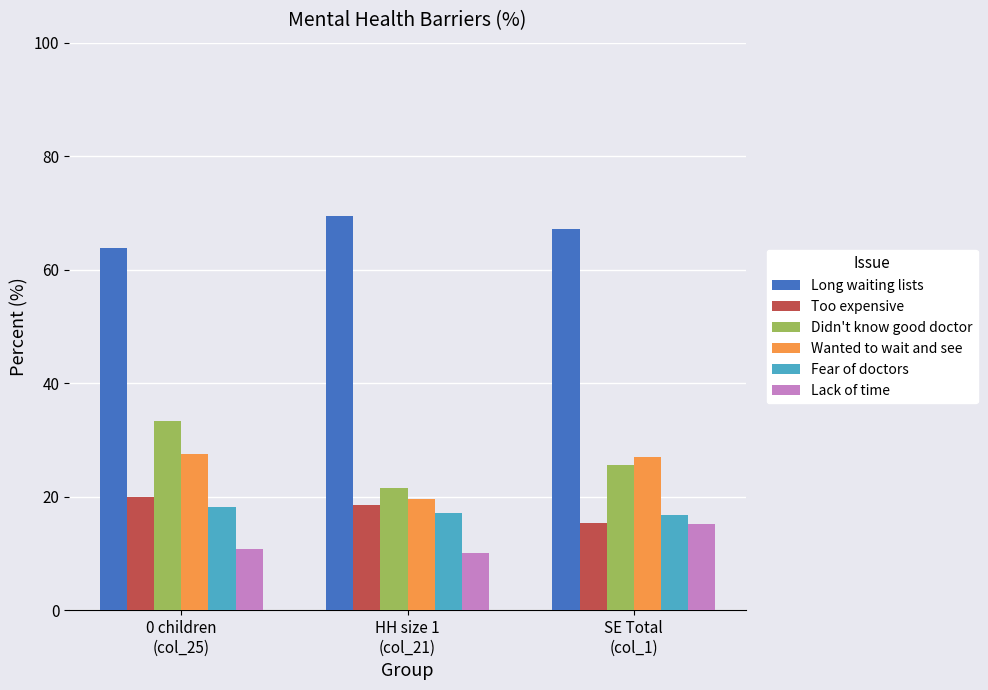

At which label is Long waiting lists closest to 66?

SE Total
(col_1)